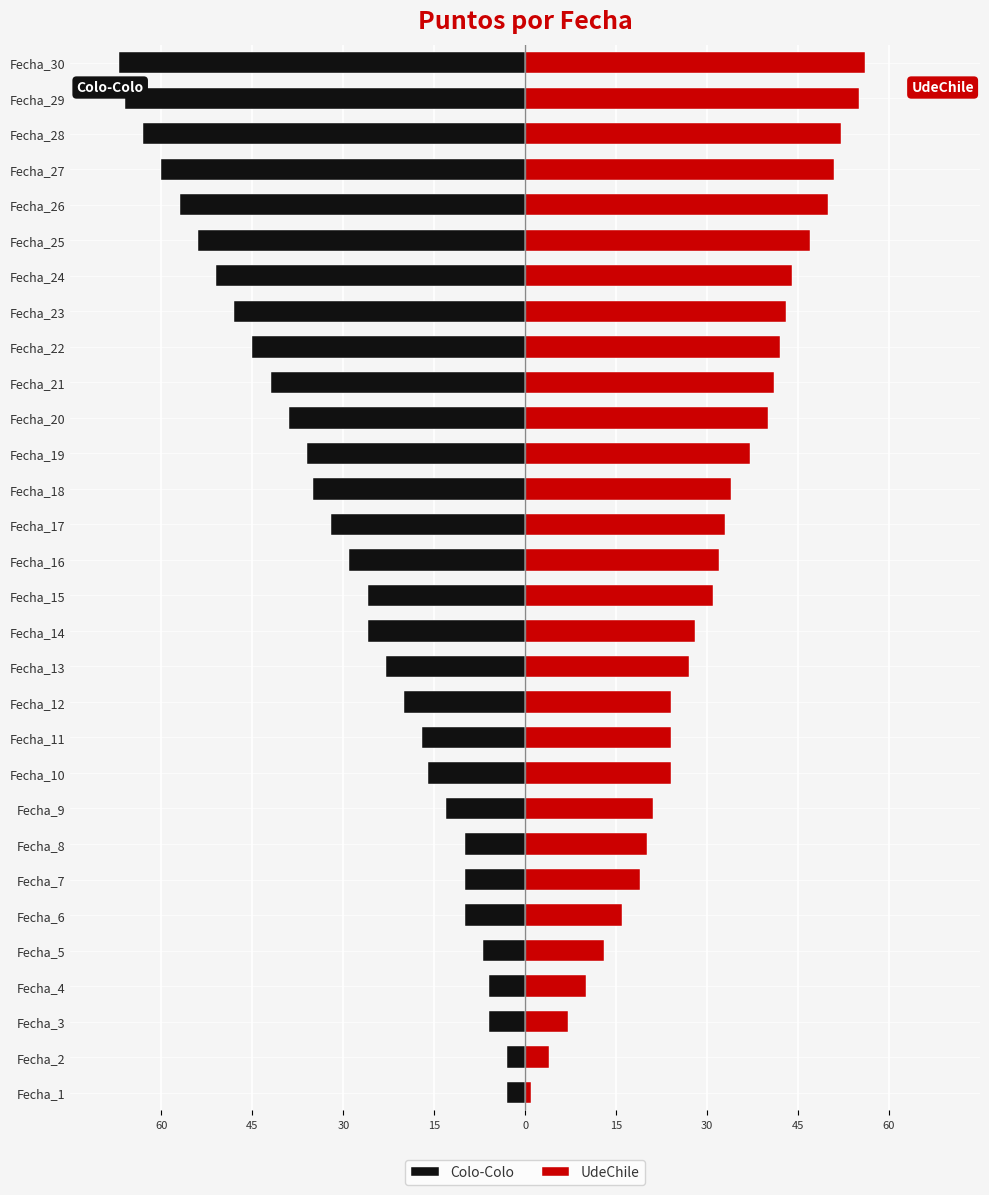

What is the minimum value for Colo-Colo?

-67